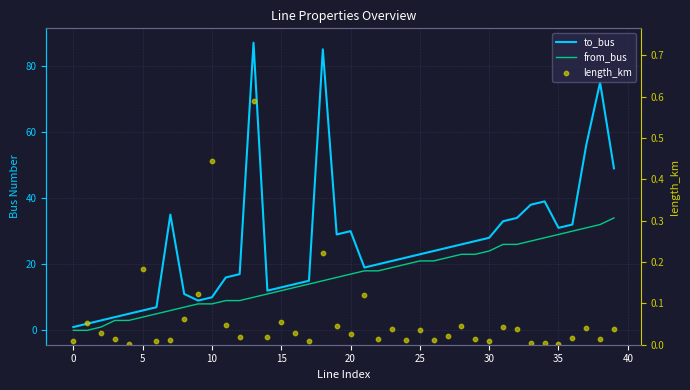

Which series has the largest total across all categories?

to_bus